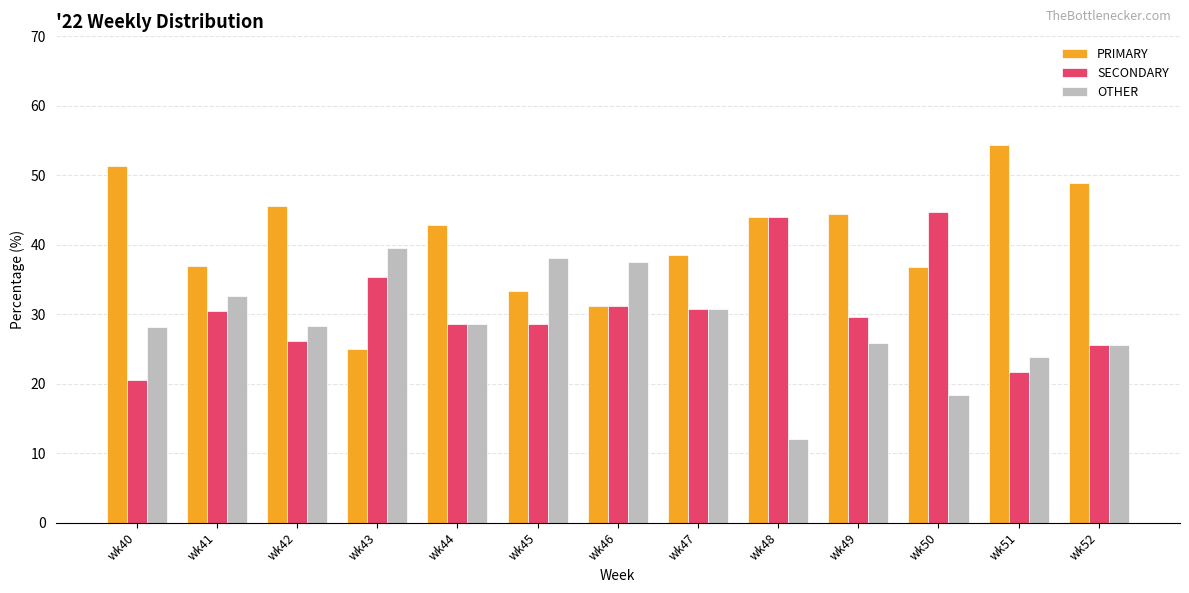

What is the spread (max minus min) of values at wk45?

9.5